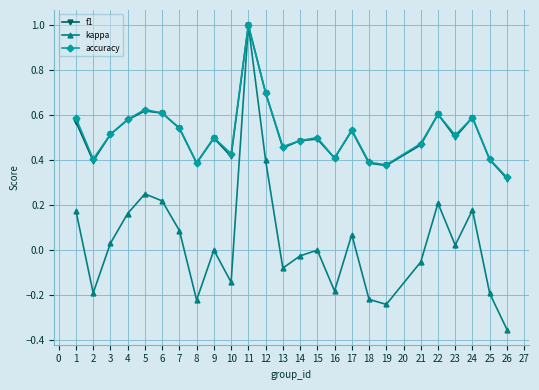

Where is f1 nearest to the value 0?

26